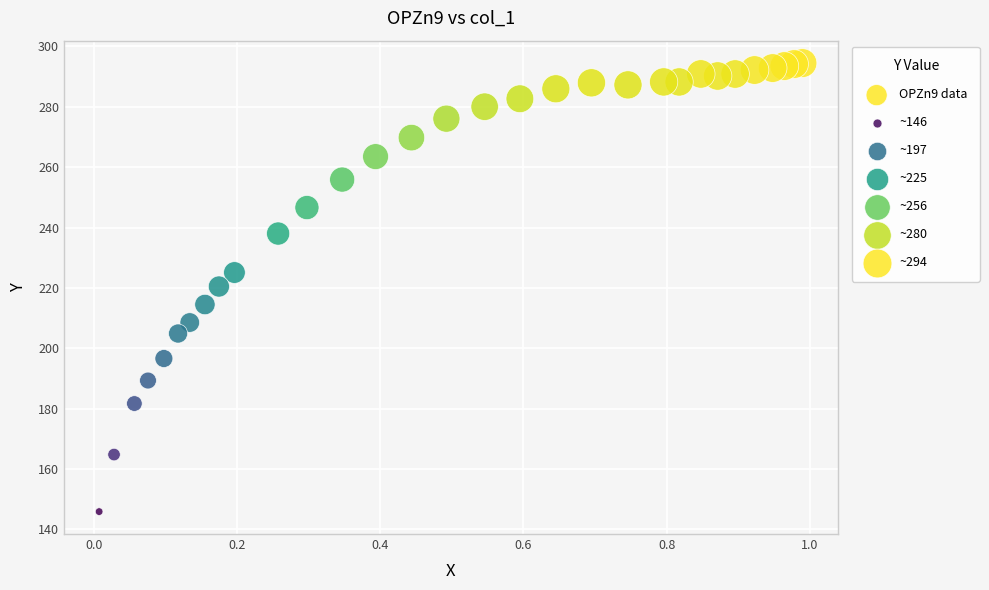

What is the range of X values (max minus min)?

1.0